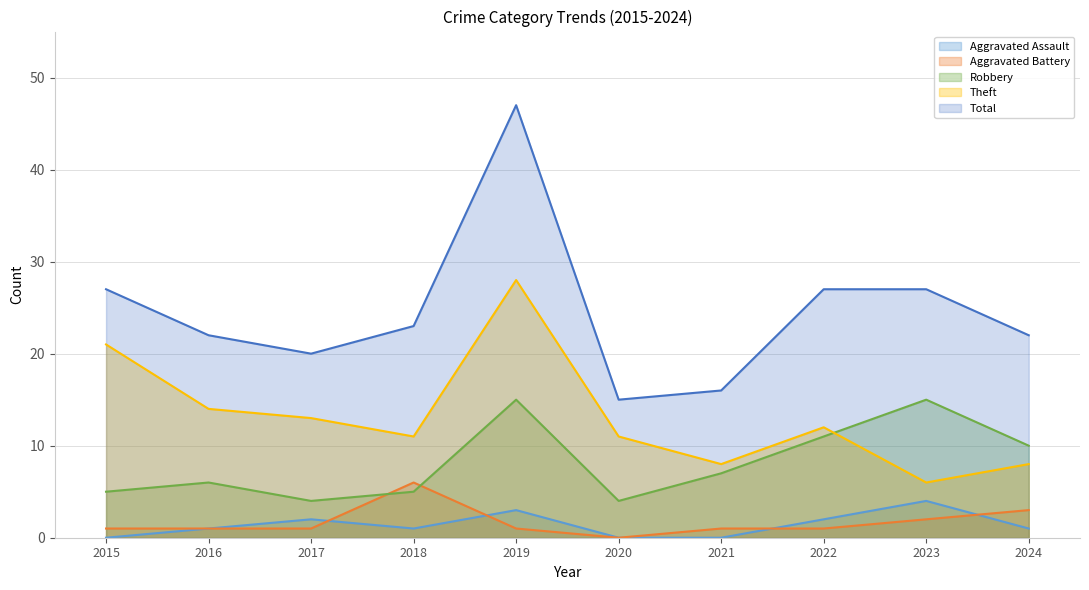

What value does the Theft series have at 2024, to the nearest 5?

10